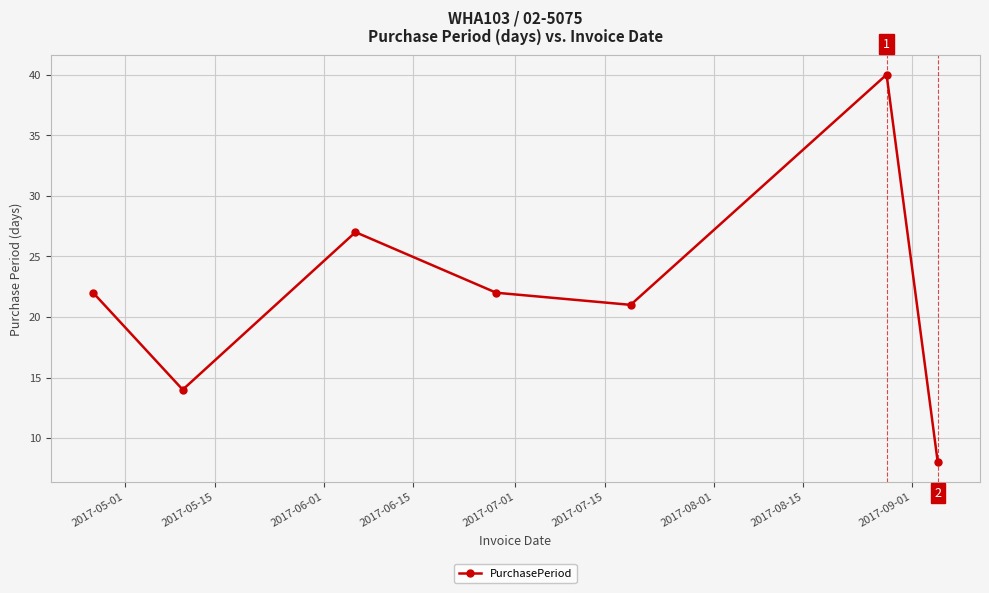

What is the value of the 2nd point from the left?

14